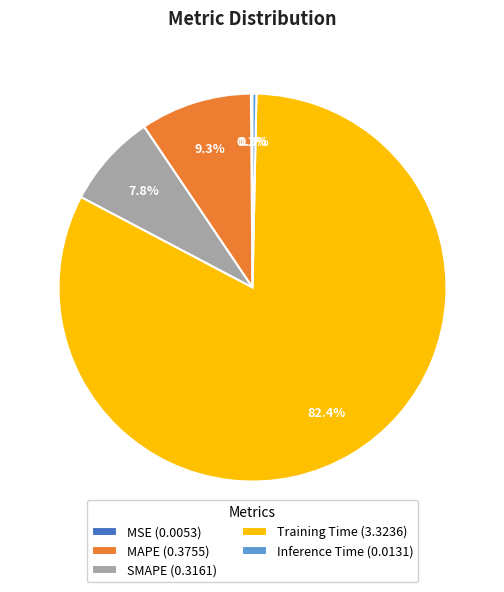

What percentage is NOT represented by Inference Time (0.0131)?

99.7%